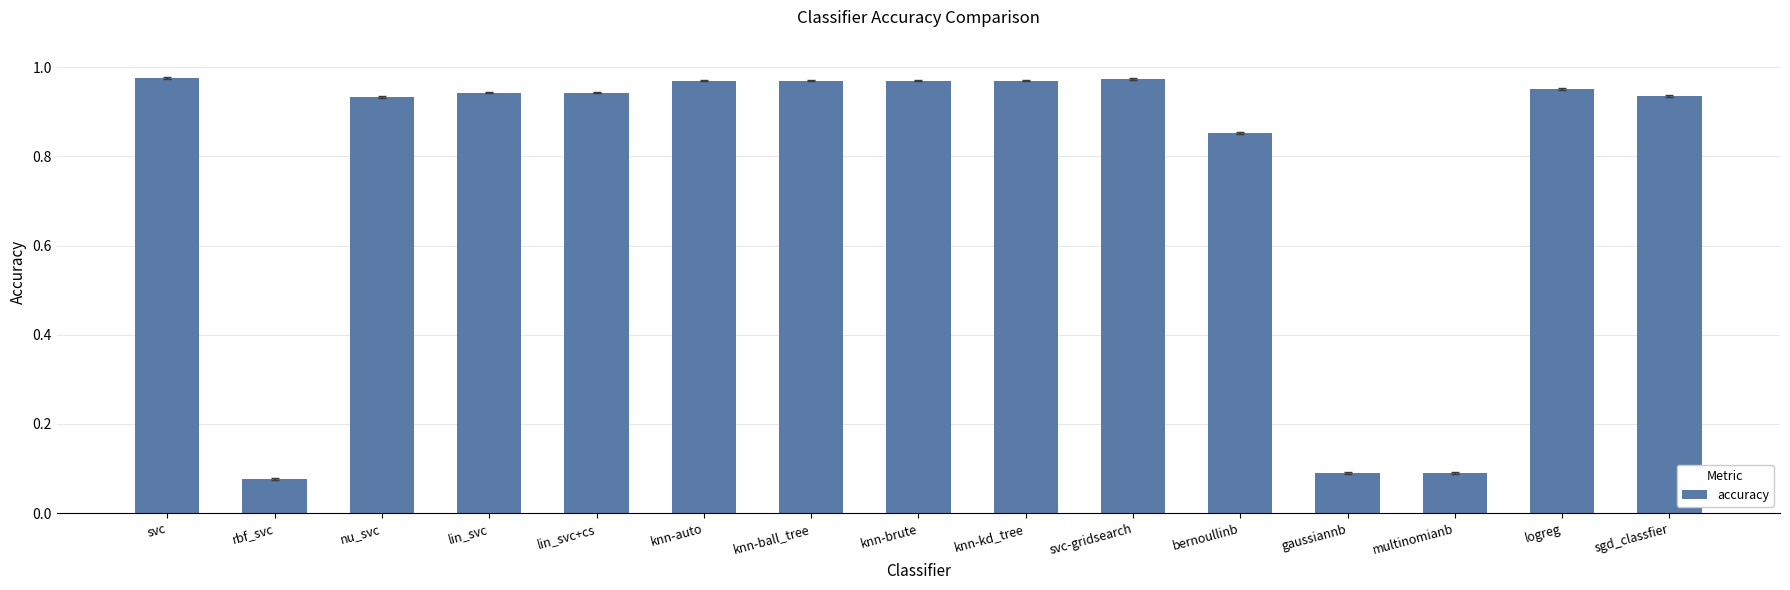

Which has a higher value, rbf_svc or knn-auto?

knn-auto